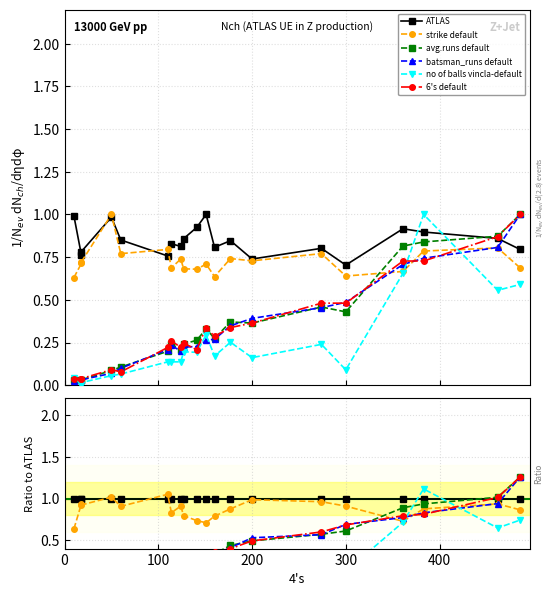

Does the chart display data point markers on the line(s)?

Yes